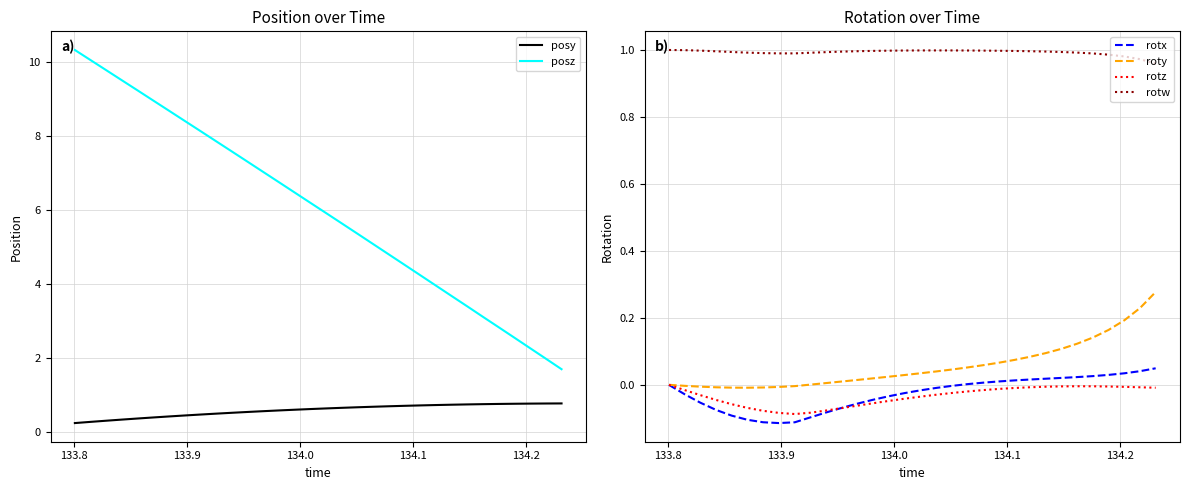

True or false: posy and posz cross at least once.

False